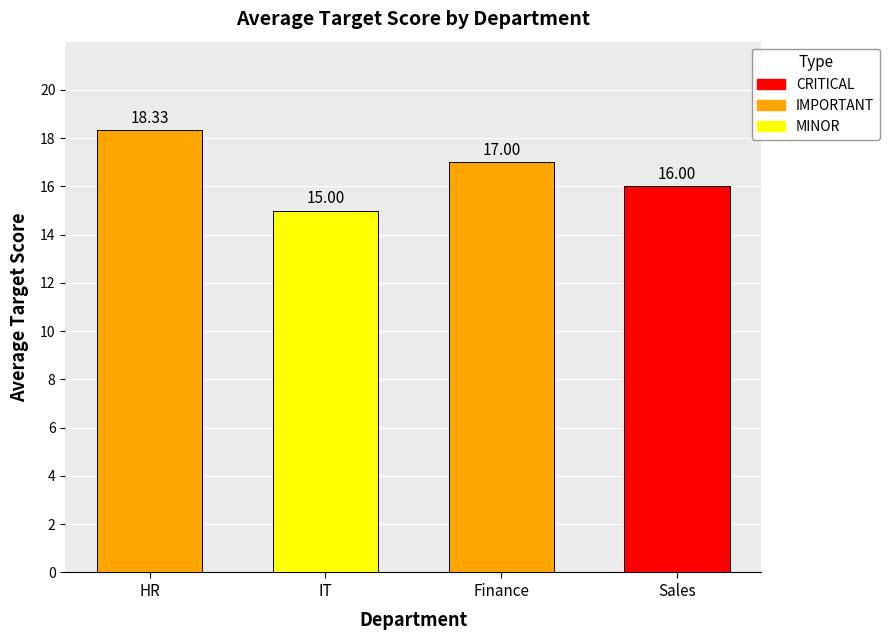

How many data points are less than 17?

2